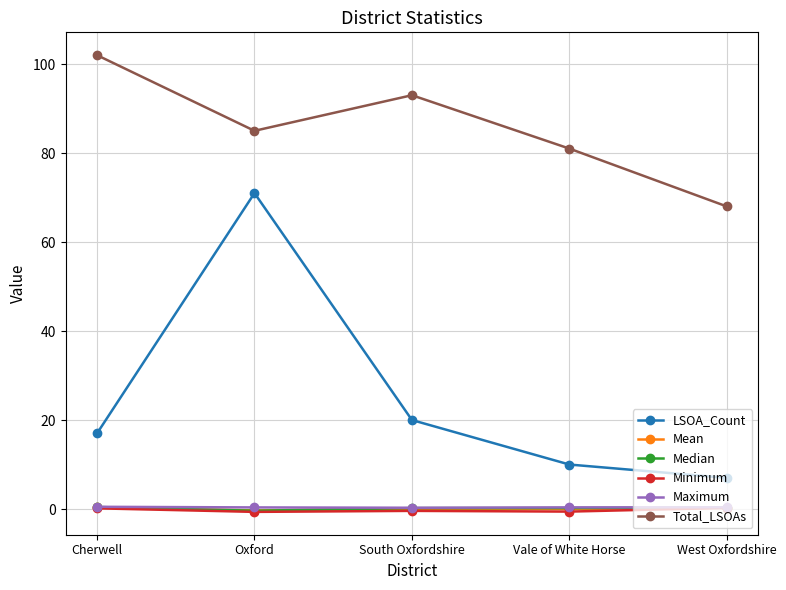

How many data points does each series have?

5